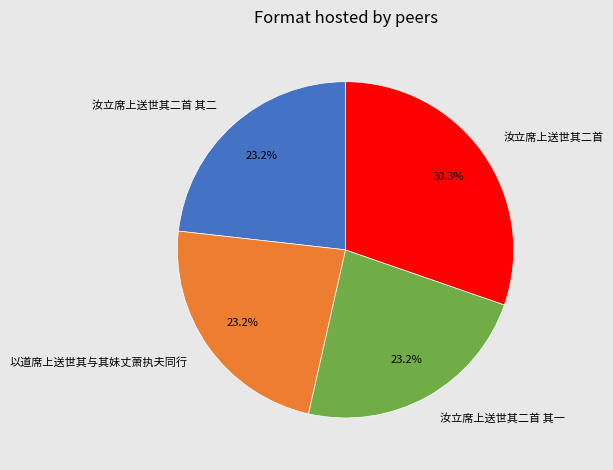

What percentage is the 以道席上送世其与其妹丈萧执夫同行 slice, to the nearest percent?

23%